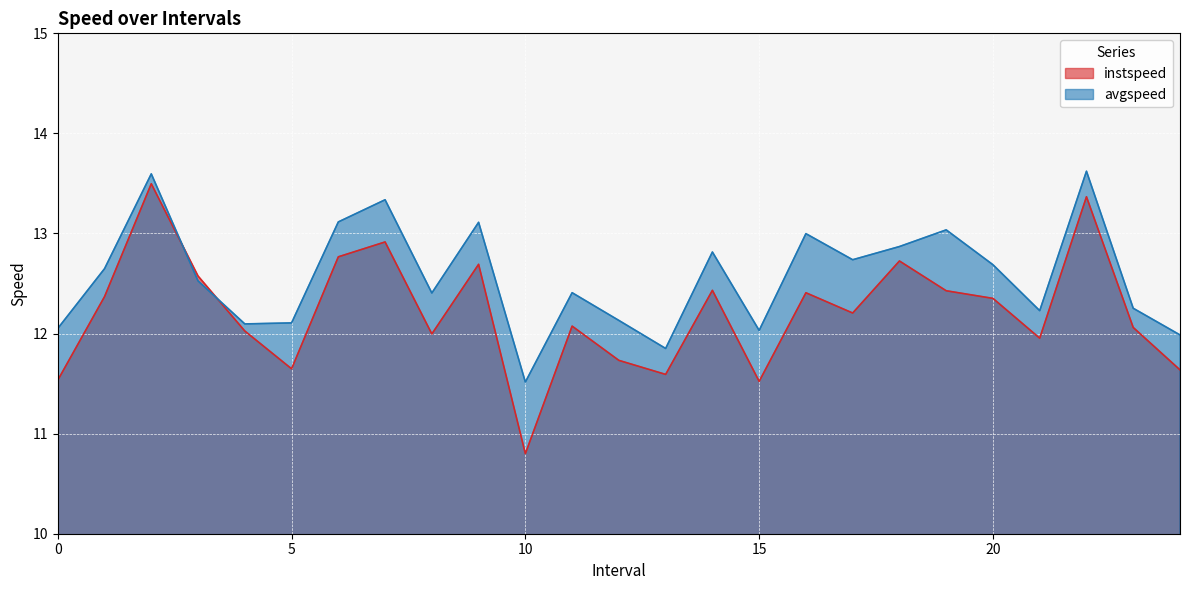

What is the total value across all series at 10?

22.3